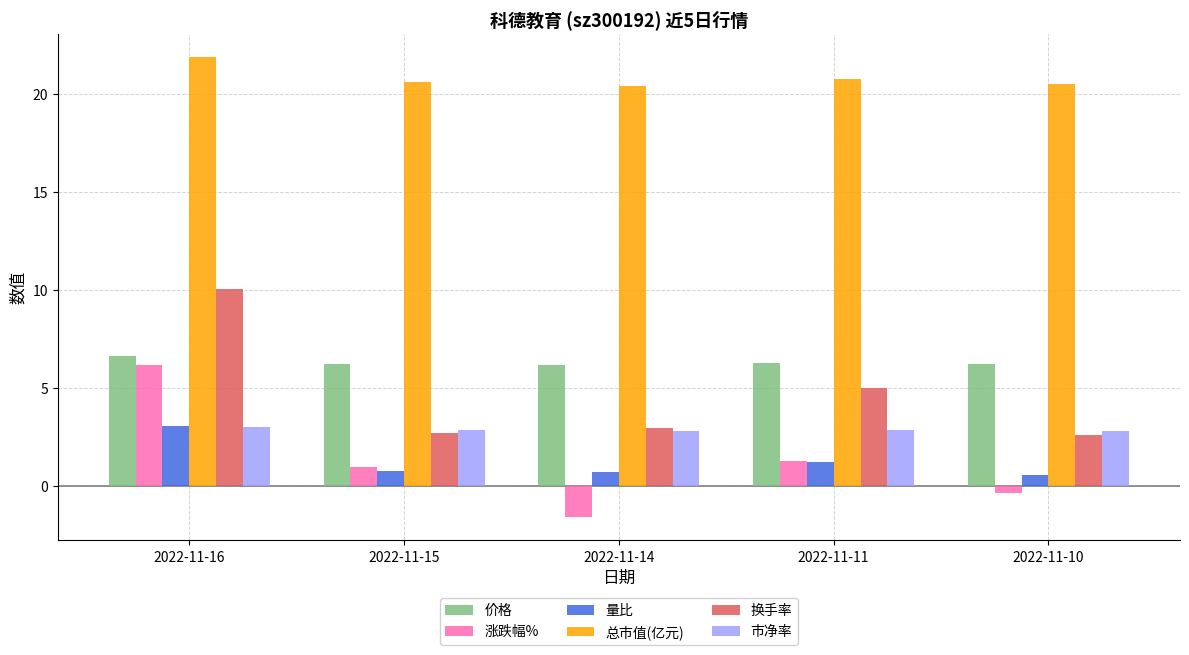

What is the difference between the second highest and minimum values in the 价格 series?

0.1